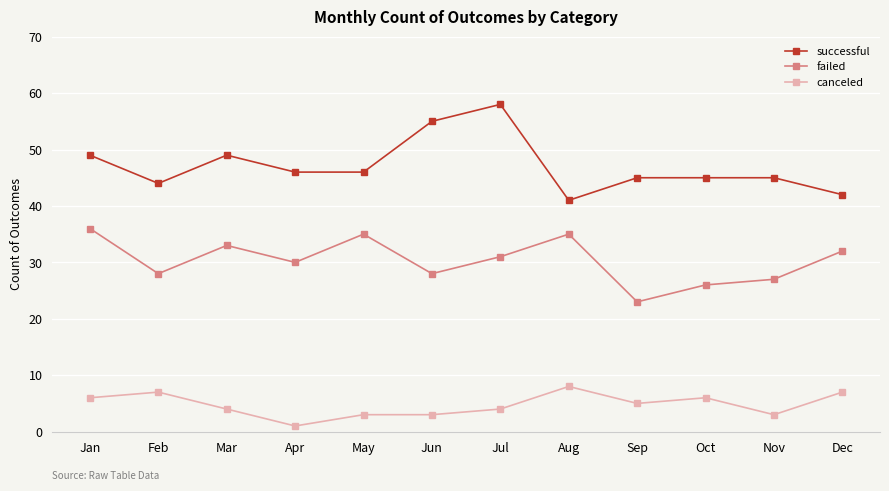

At which category does failed reach its first local valley?

Feb